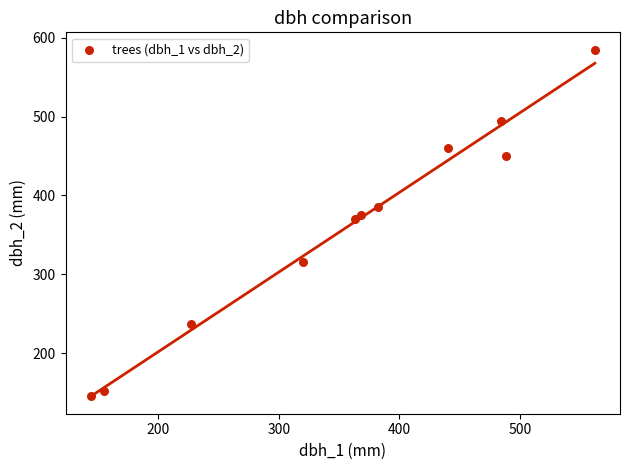

What Y value in the scatter plot is closest to 365?

370